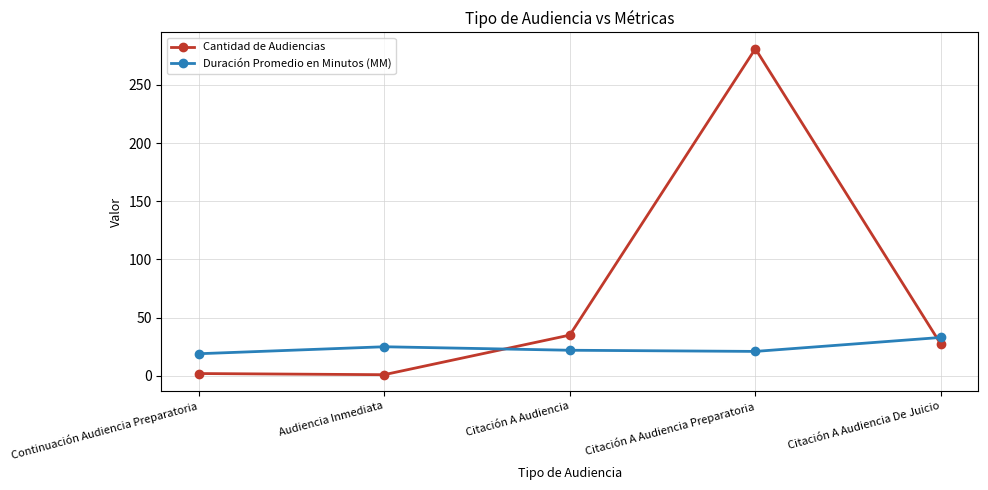

At which category does Cantidad de Audiencias reach its first local peak?

Citación A Audiencia Preparatoria